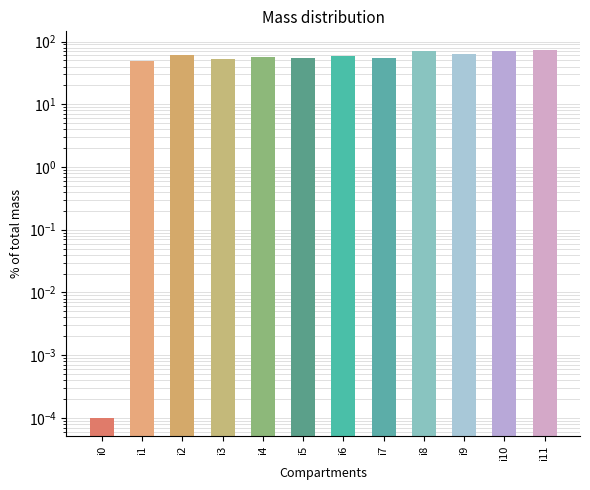

Does the chart contain any negative values?

No